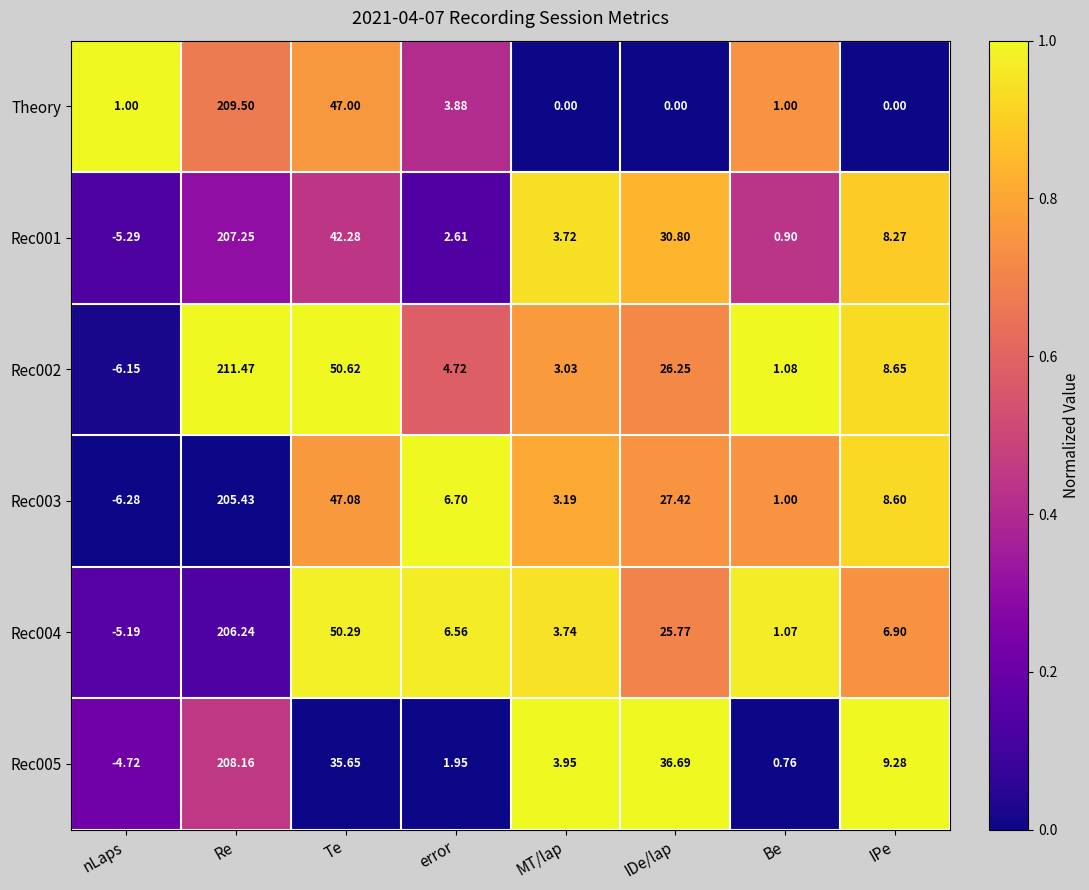

Rank the categories by Rec005 value from highest to lowest.

Re, IDe/lap, Te, IPe, MT/lap, error, Be, nLaps